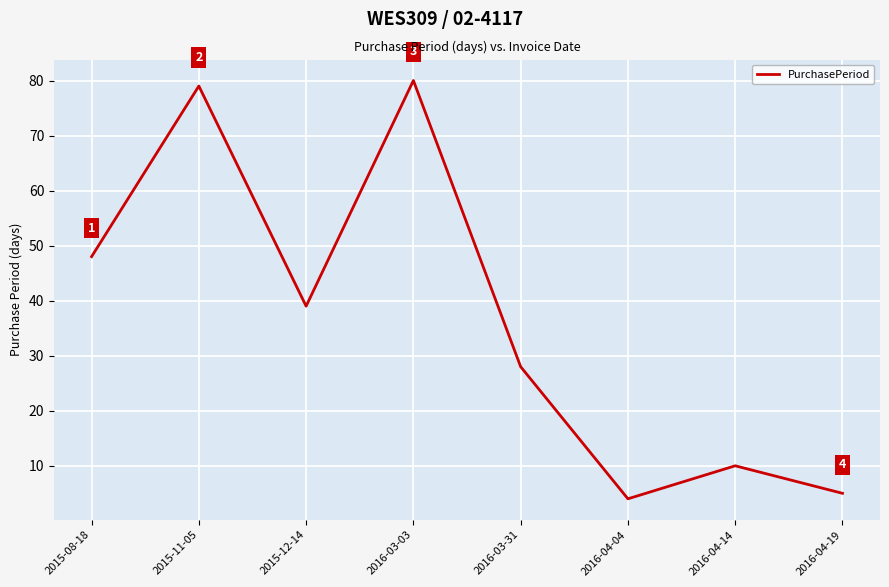

The chart shows a value of 48 at 2015-08-18. True or false?

True